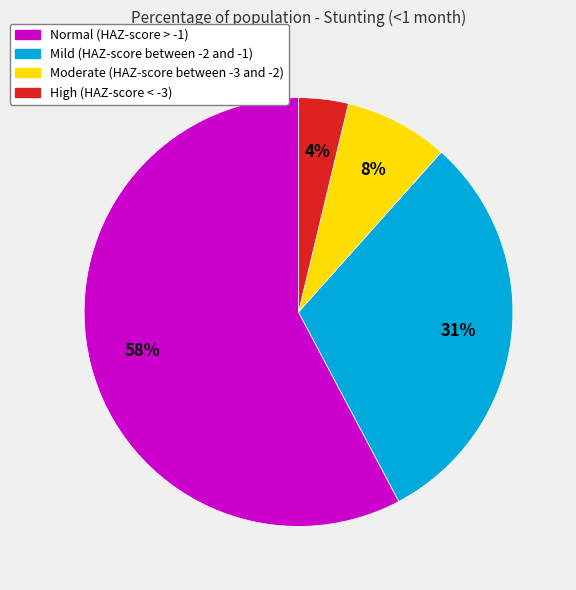

Which category has the smallest portion of the pie?

High (HAZ-score < -3)